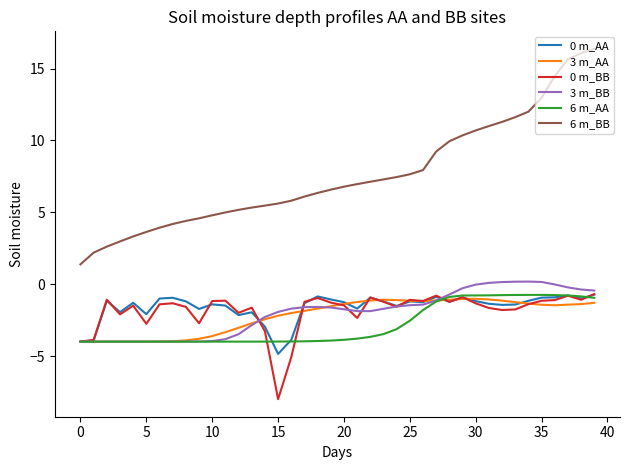

How many values in the 6 m_AA series exceed -3?

15